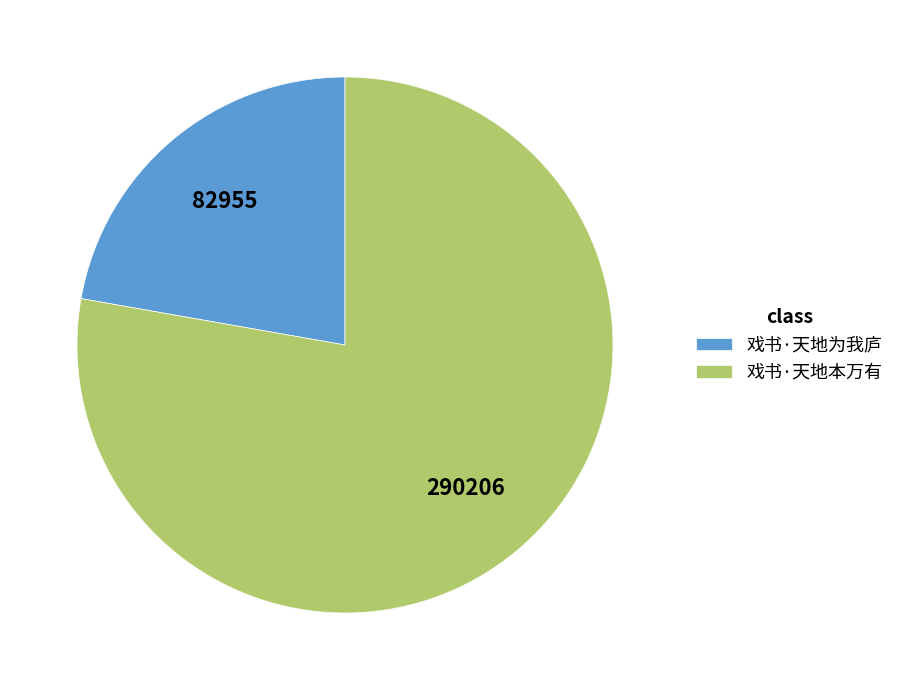

Which category accounts for the majority?

戏书·天地本万有